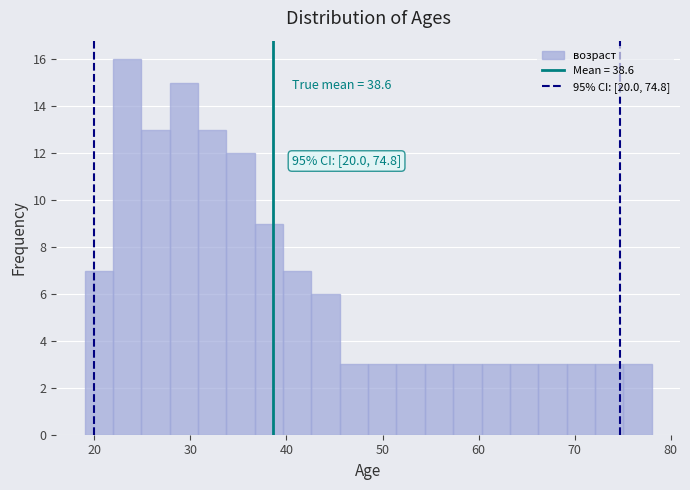

Around what value on the x-axis is the tallest bar? Give the approximate position of its centre, as read against the axis.

23